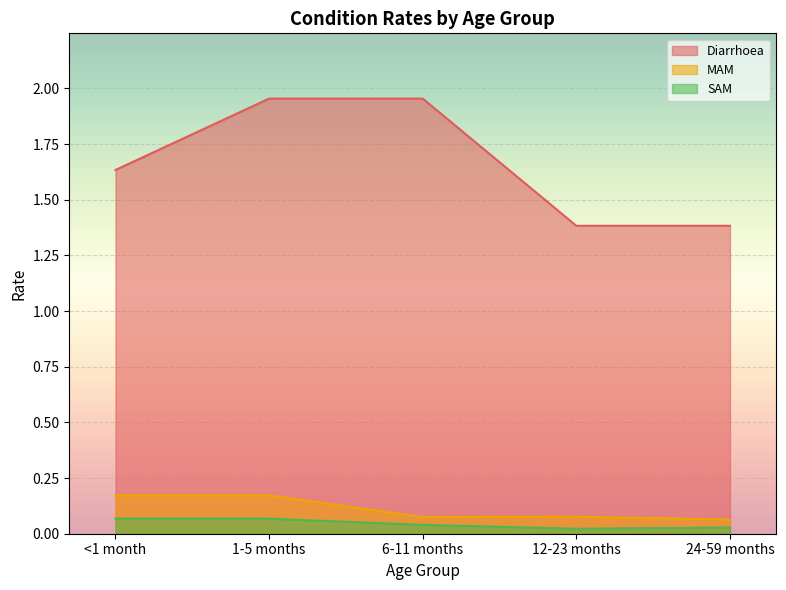

What is the difference between the Diarrhoea values at 12-23 months and 6-11 months?

0.6